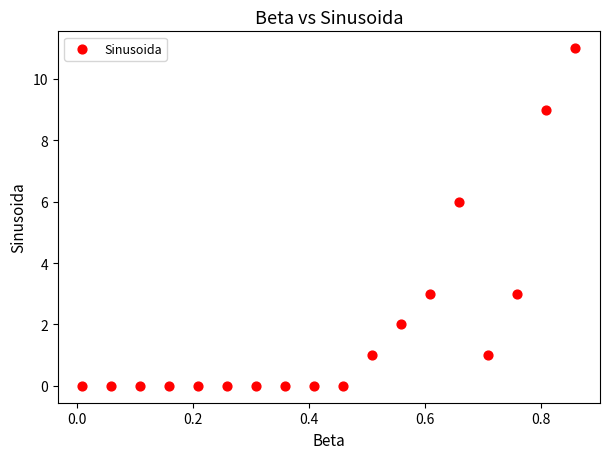

What is the range of Y values (max minus min)?

11